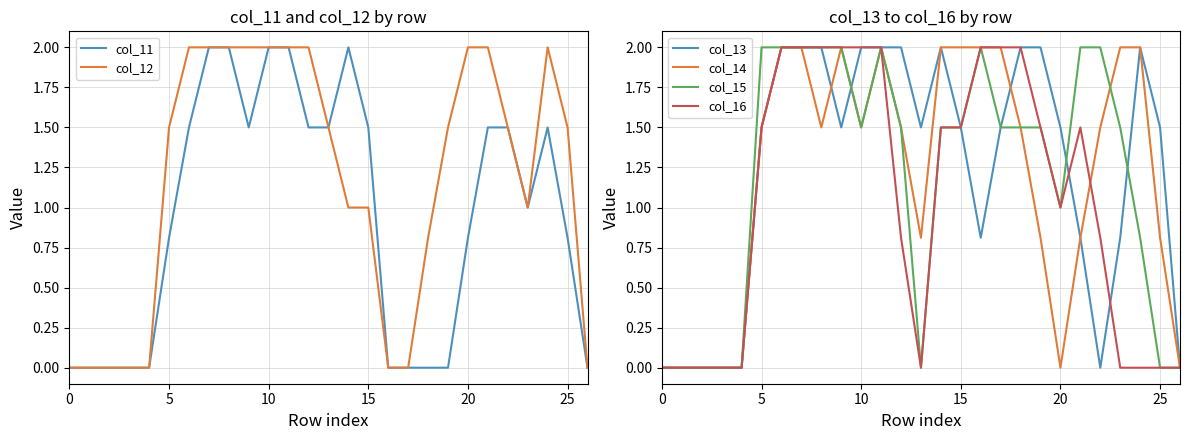

Reading left to right, extract all data points from this chart.

col_11: 0.0	0.0	0.0	0.0	0.0	0.8	1.5	2.0	2.0	1.5	2.0	2.0	1.5	1.5	2.0	1.5	0.0	0.0	0.0	0.0	0.8	1.5	1.5	1.0	1.5	0.8	0.0
col_12: 0.0	0.0	0.0	0.0	0.0	1.5	2.0	2.0	2.0	2.0	2.0	2.0	2.0	1.5	1.0	1.0	0.0	0.0	0.8	1.5	2.0	2.0	1.5	1.0	2.0	1.5	0.0
col_13: 0.0	0.0	0.0	0.0	0.0	1.5	2.0	2.0	2.0	1.5	2.0	2.0	2.0	1.5	2.0	1.5	0.8	1.5	2.0	2.0	1.5	0.8	0.0	0.8	2.0	1.5	0.0
col_14: 0.0	0.0	0.0	0.0	0.0	1.5	2.0	2.0	1.5	2.0	1.5	2.0	1.5	0.8	2.0	2.0	2.0	2.0	1.5	0.8	0.0	0.8	1.5	2.0	2.0	0.8	0.0
col_15: 0.0	0.0	0.0	0.0	0.0	2.0	2.0	2.0	2.0	2.0	1.5	2.0	1.5	0.0	1.5	1.5	2.0	1.5	1.5	1.5	1.0	2.0	2.0	1.5	0.8	0.0	0.0
col_16: 0.0	0.0	0.0	0.0	0.0	1.5	2.0	2.0	2.0	2.0	2.0	2.0	0.8	0.0	1.5	1.5	2.0	2.0	2.0	1.5	1.0	1.5	0.8	0.0	0.0	0.0	0.0